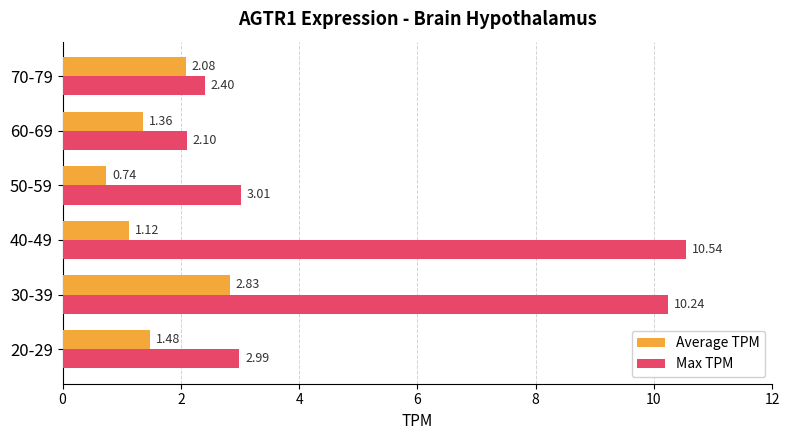

At how many categories does at least one series exceed 3?

3